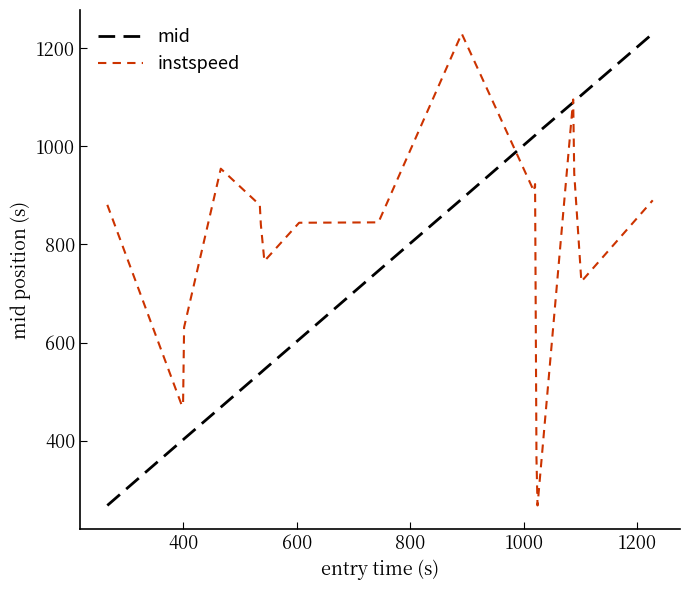

Which series ends up on top after the final intersection of mid and instspeed?

mid